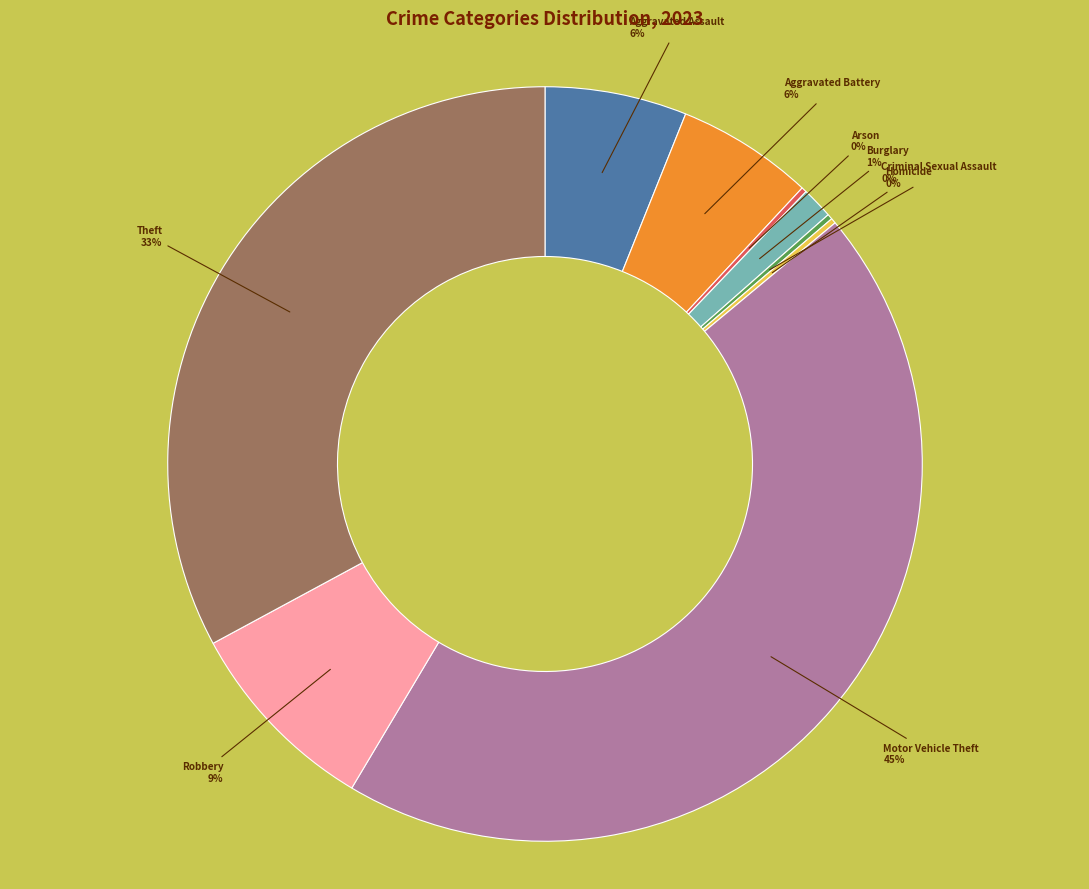

What is the ratio of the value at Aggravated Assault to the value at Aggravated Battery?

1.0